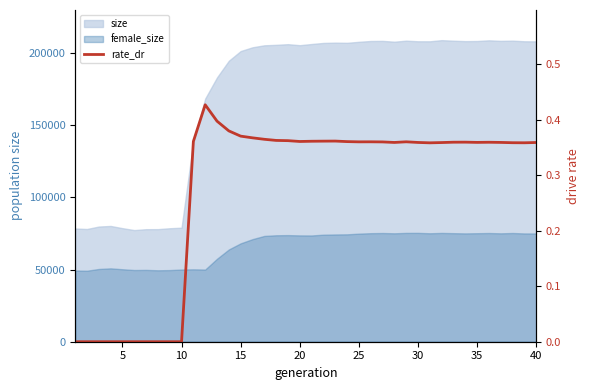

Is it true that the value at 15 is 0.2?

False